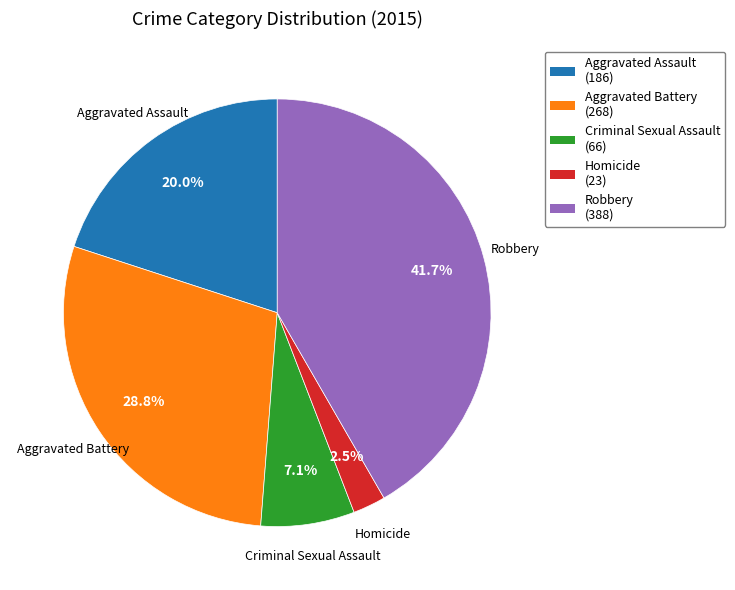

Is there a majority slice in this chart?

No